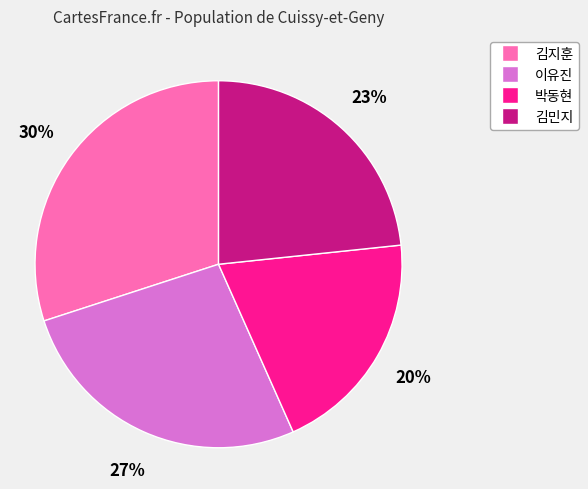

Does 이유진 represent more than half of the total?

No